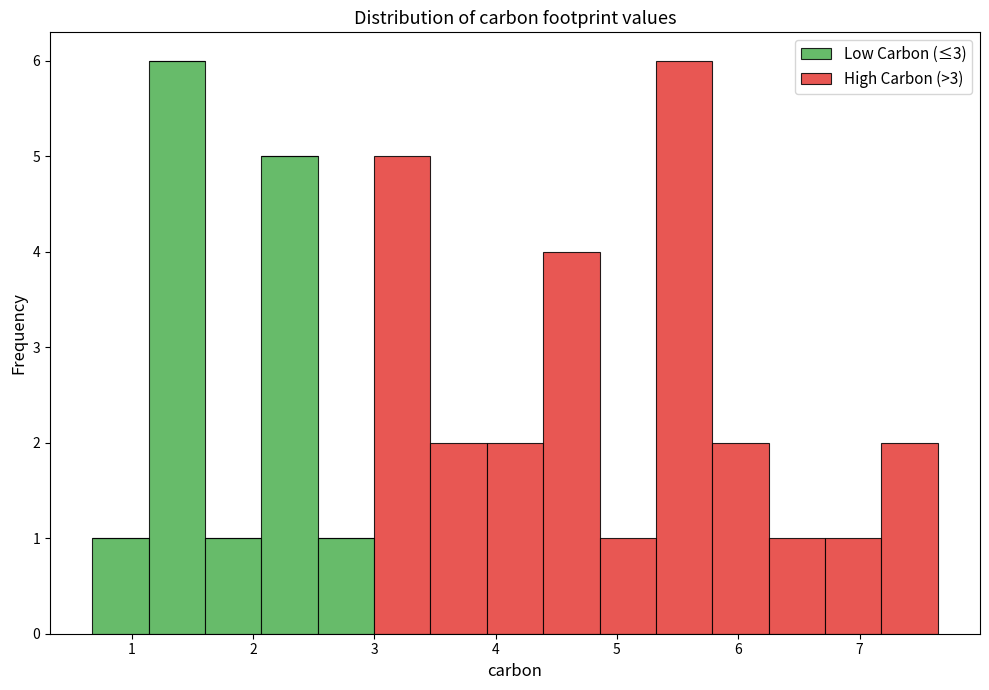

Reading left to right, transcribe this chart: for each stacked bar, give the range it covers on the x-axis and its total height. Neither the bar edges nor the heights are printed on the chart, so give them approximately, as read against the axes.

0.7 to 1.1: 1
1.1 to 1.6: 6
1.6 to 2.1: 1
2.1 to 2.5: 5
2.5 to 3.0: 1
3.0 to 3.5: 5
3.5 to 3.9: 2
3.9 to 4.4: 2
4.4 to 4.9: 4
4.9 to 5.3: 1
5.3 to 5.8: 6
5.8 to 6.3: 2
6.3 to 6.7: 1
6.7 to 7.2: 1
7.2 to 7.6: 2